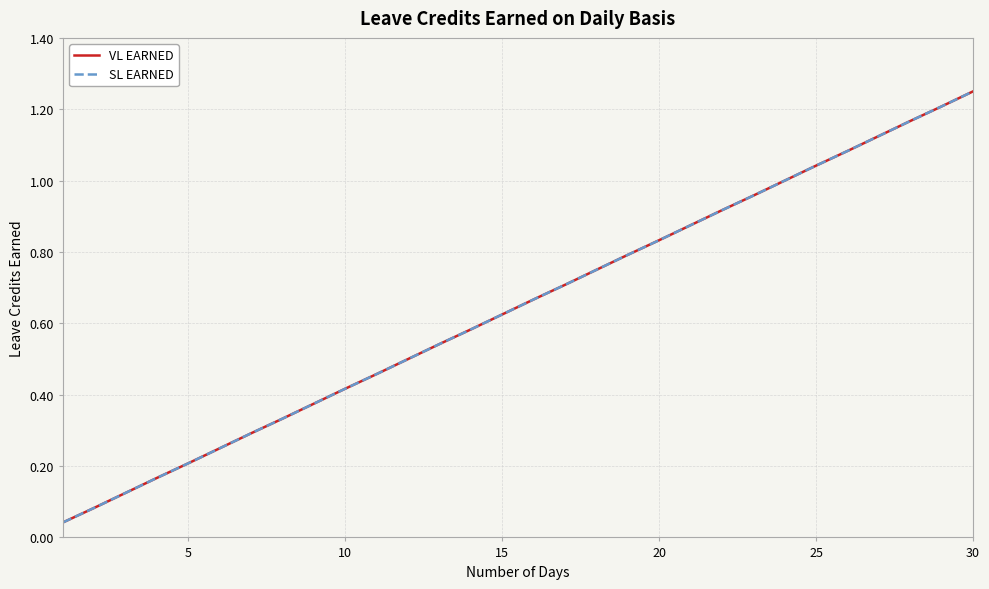

What is the sum of all SL EARNED values?

19.4